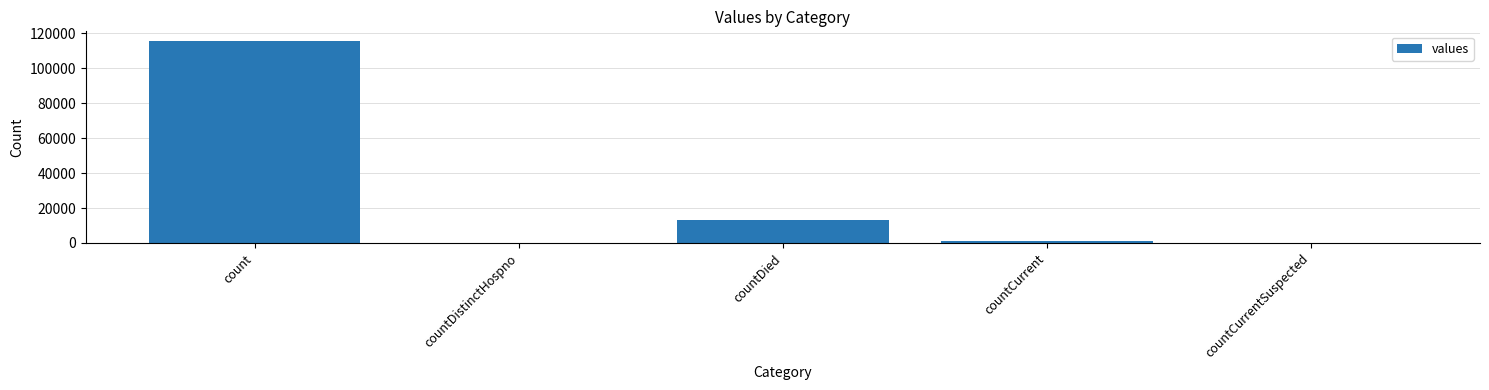

Are the bars grouped side by side (vs. stacked)?

No